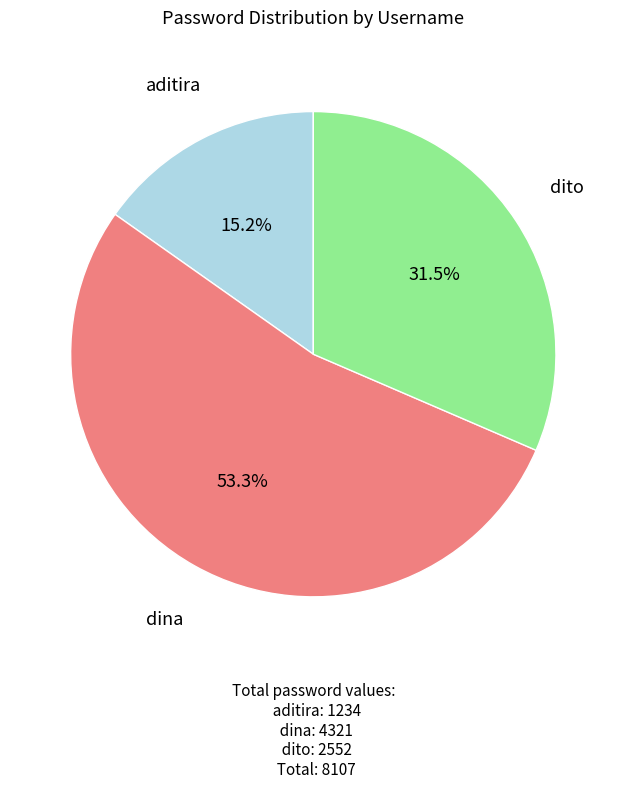

Which slice represents more than half of the pie?

dina